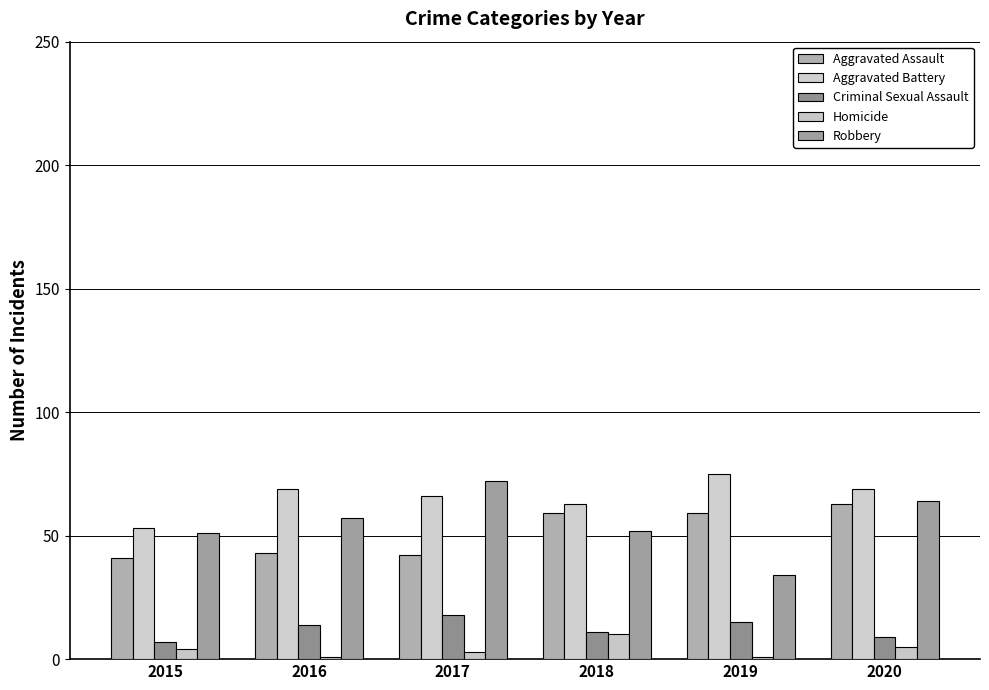

Which has a higher value, 2019 or 2020?

2020